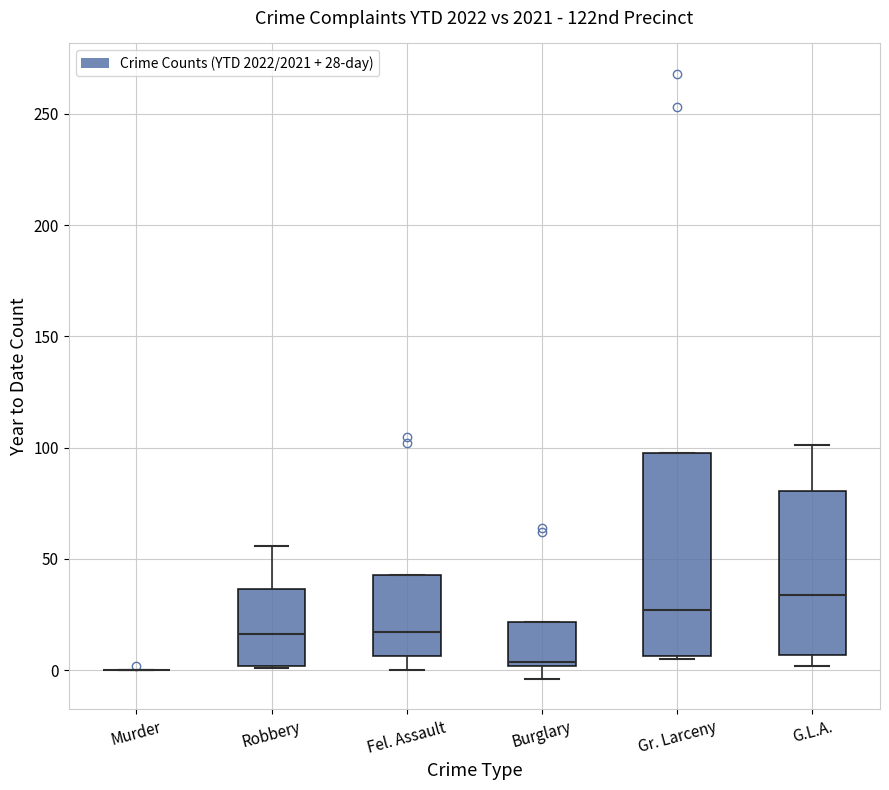

Reading left to right, transcribe this box plot: for each box, give where its median line is, the range the box spans, and where its two whiskers end, as read against the y-axis. The values are not printed on the chart, so give them approximately, as read against the axis.

Murder: box collapsed to a line at 0, whiskers 0 to 0
Robbery: median 15, box 0 to 35, whiskers 0 to 55
Fel. Assault: median 15, box 5 to 45, whiskers 0 to 45
Burglary: median 5, box 0 to 20, whiskers -5 to 20
Gr. Larceny: median 25, box 5 to 100, whiskers 5 to 100
G.L.A.: median 35, box 5 to 80, whiskers 0 to 100